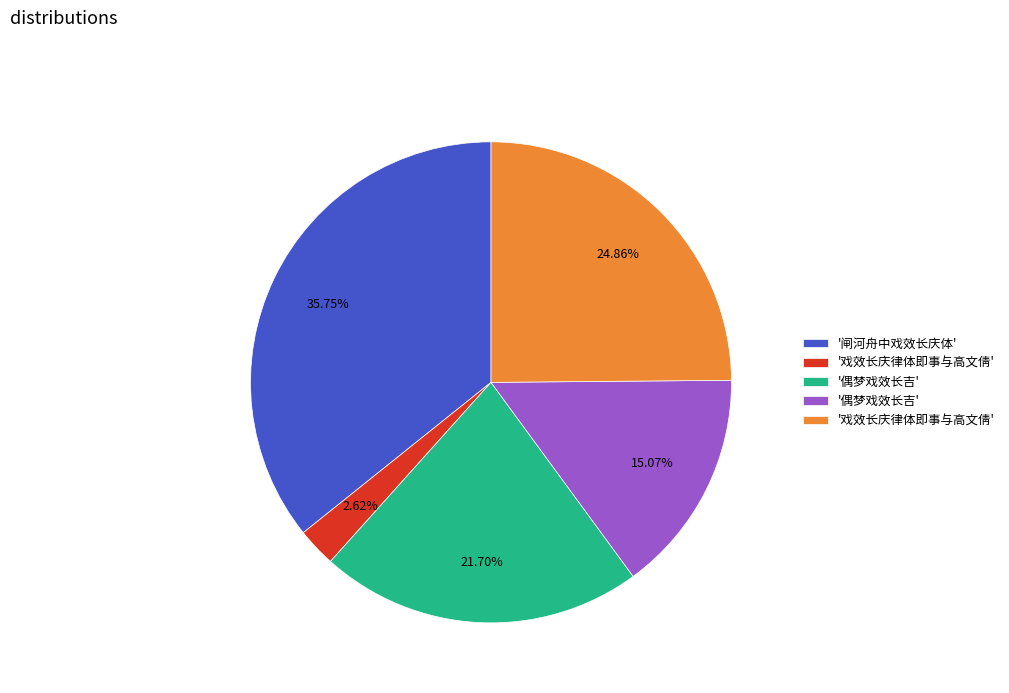

Is there a majority slice in this chart?

No